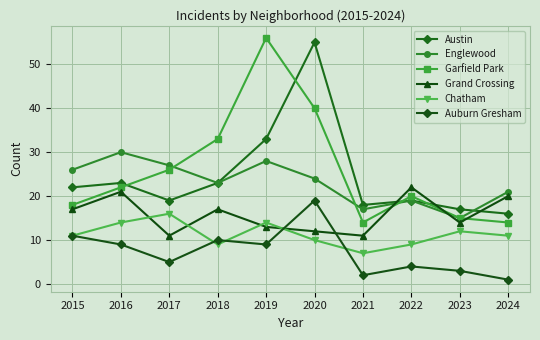

Is the value of Auburn Gresham at 2015 greater than the value of Englewood at 2023?

No